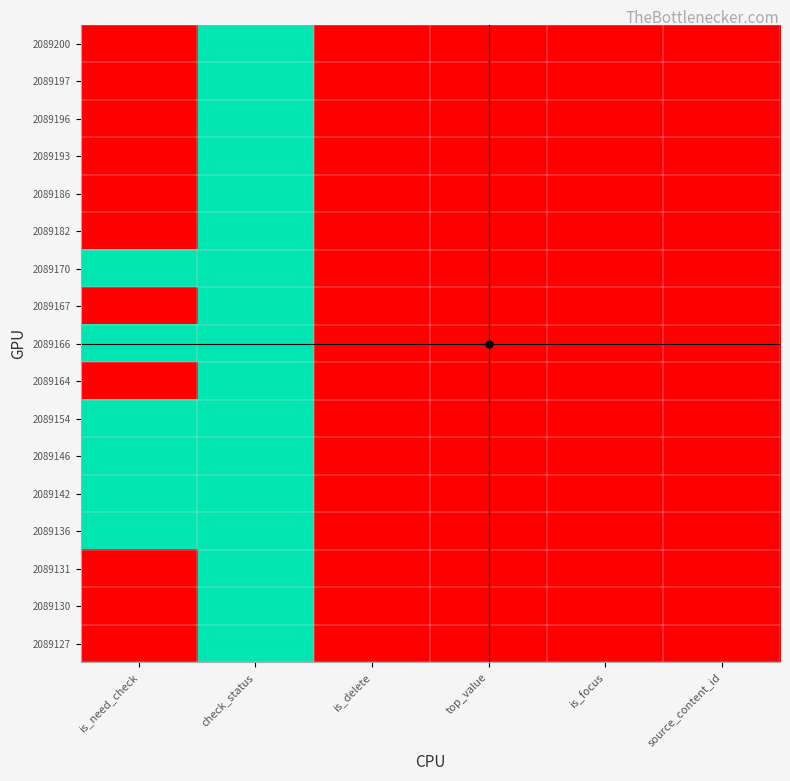

What is the maximum value shown in the chart?

1